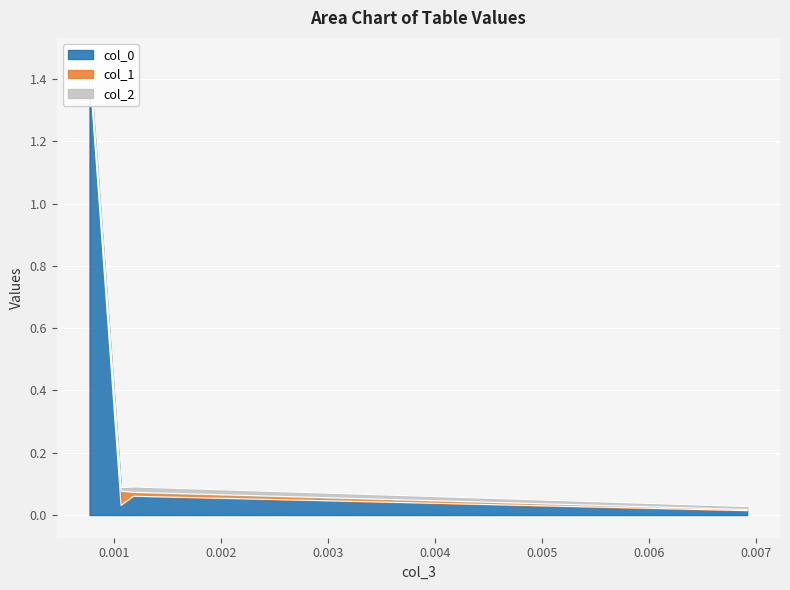

Which category has the lowest value in the col_1 series?

0.006918177170319489